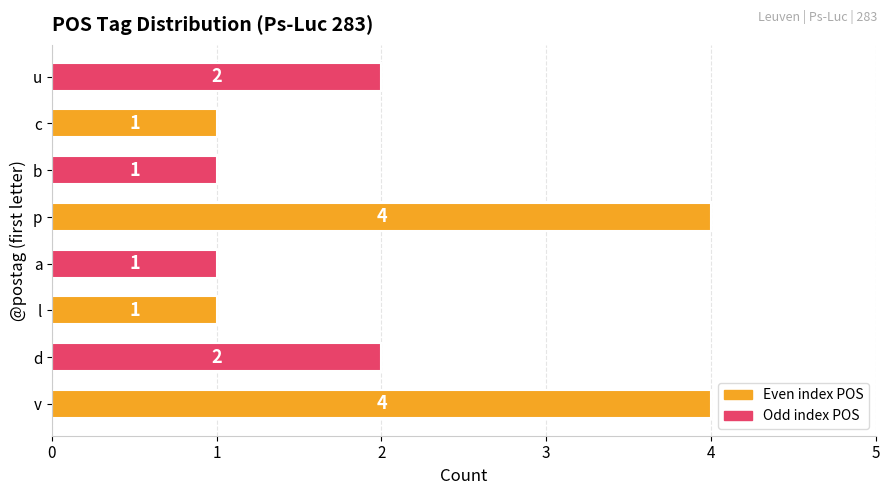

How many values are between 1 and 4?

8